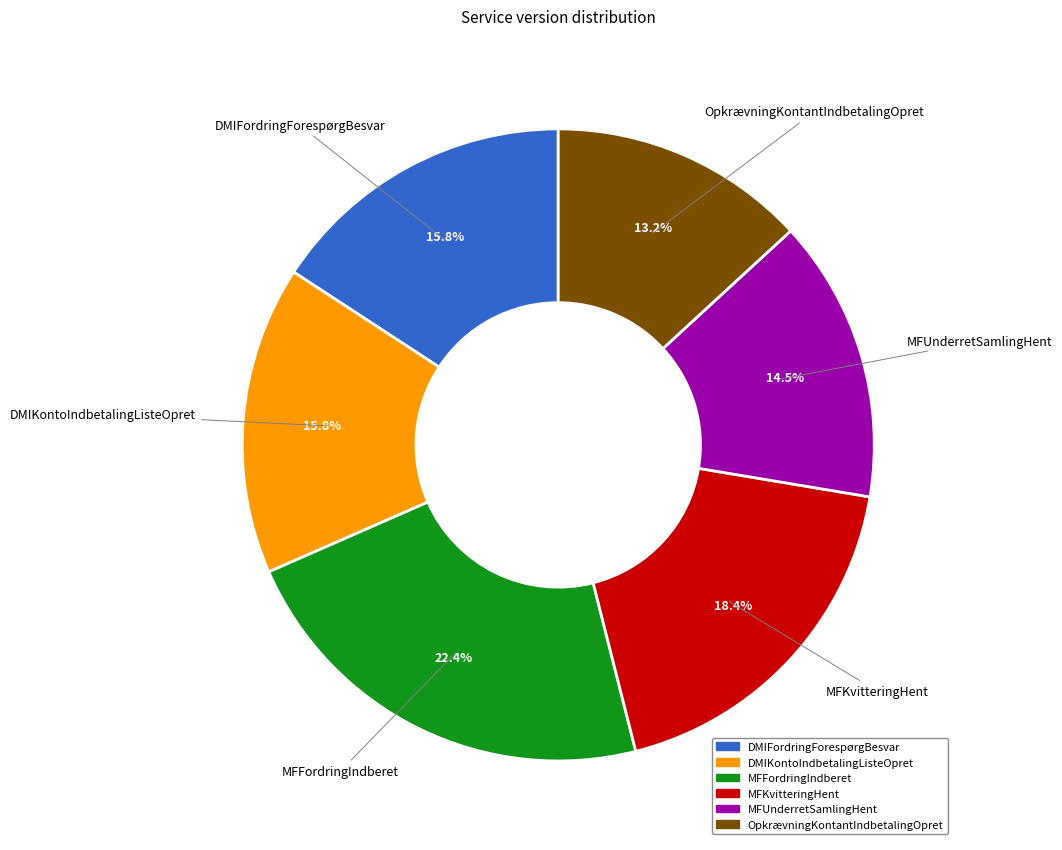

Which category has the biggest portion of the pie?

MFFordringIndberet